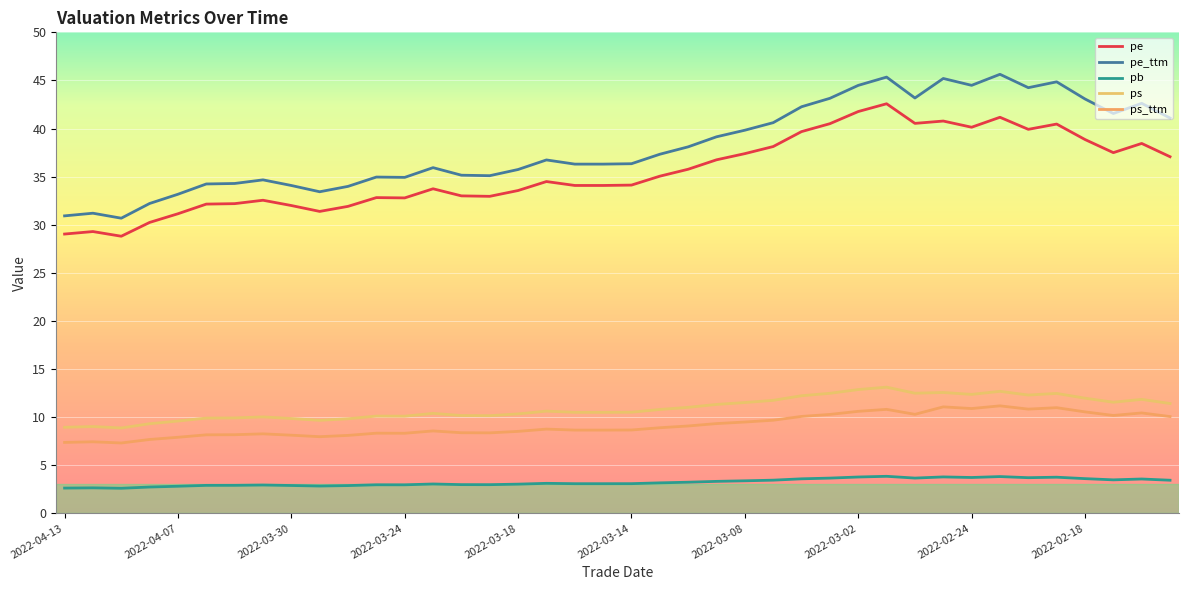

What is the difference between the second highest and second lowest values in the pe_ttm series?

14.4